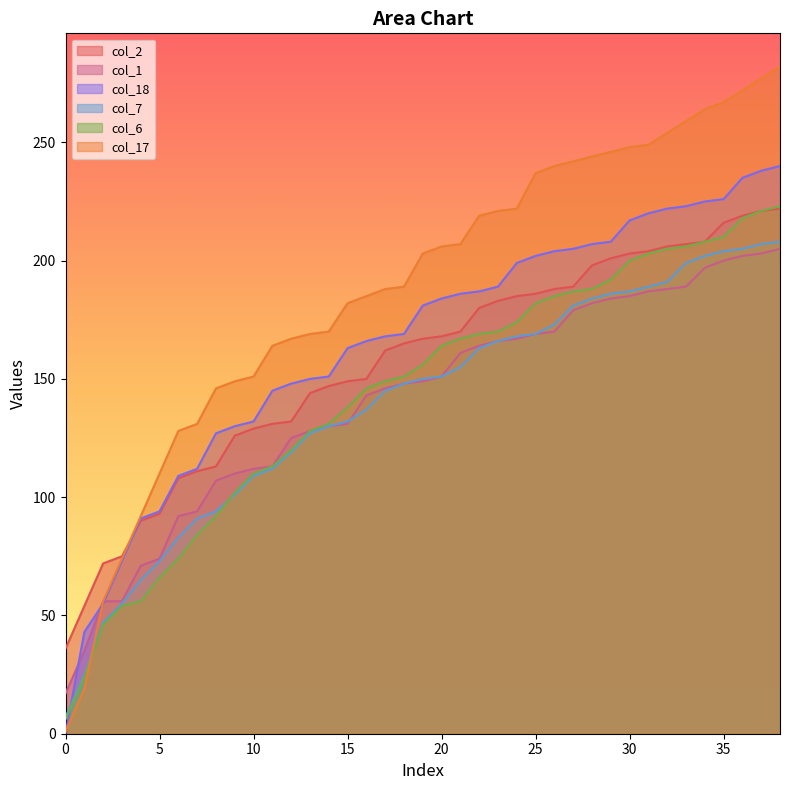

How many intersections are there between col_2 and col_18?

1